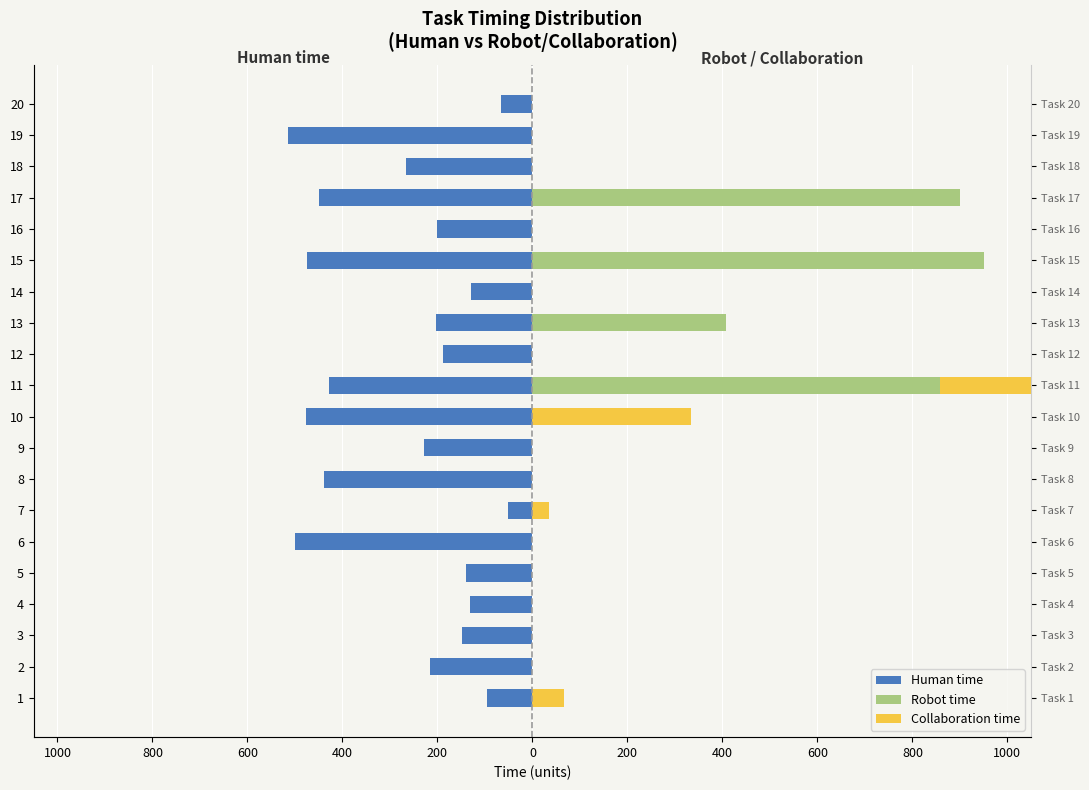

What is the sum of all Robot time values?

3116